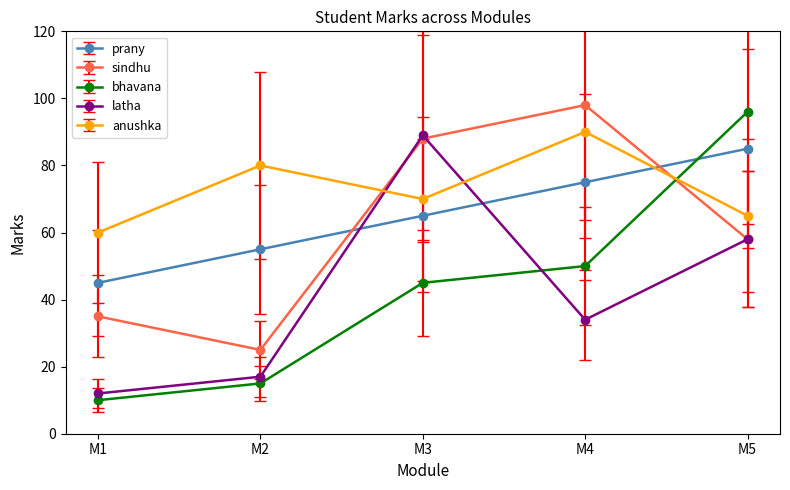

What is the smallest value displayed?

10